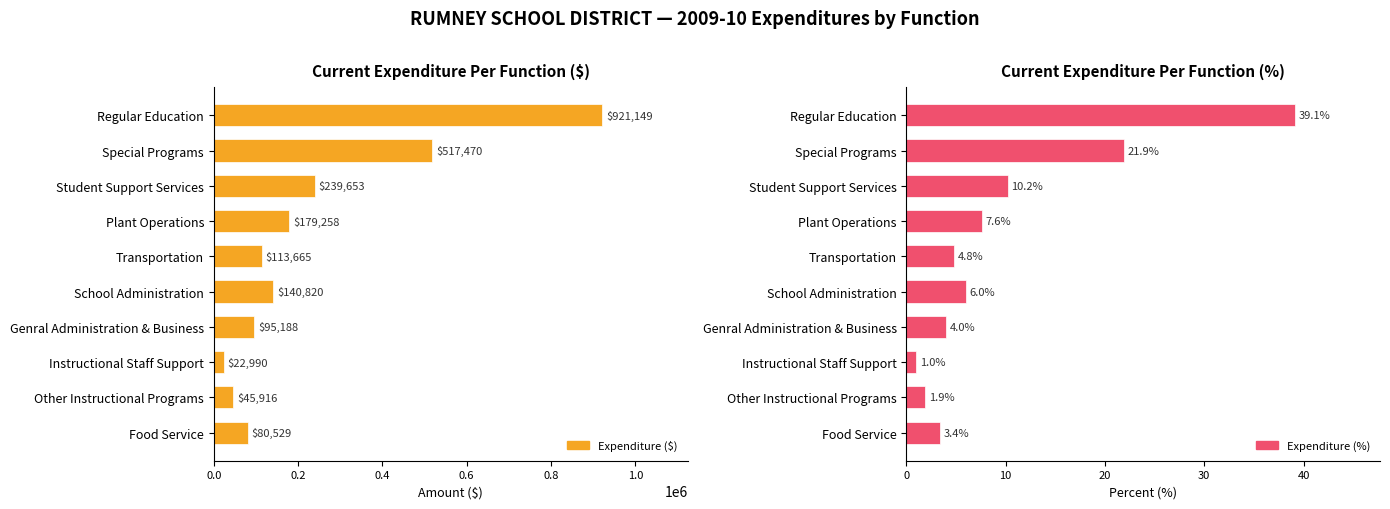

Rank the series at Special Programs from lowest to highest value.

Expenditure (%), Expenditure ($)